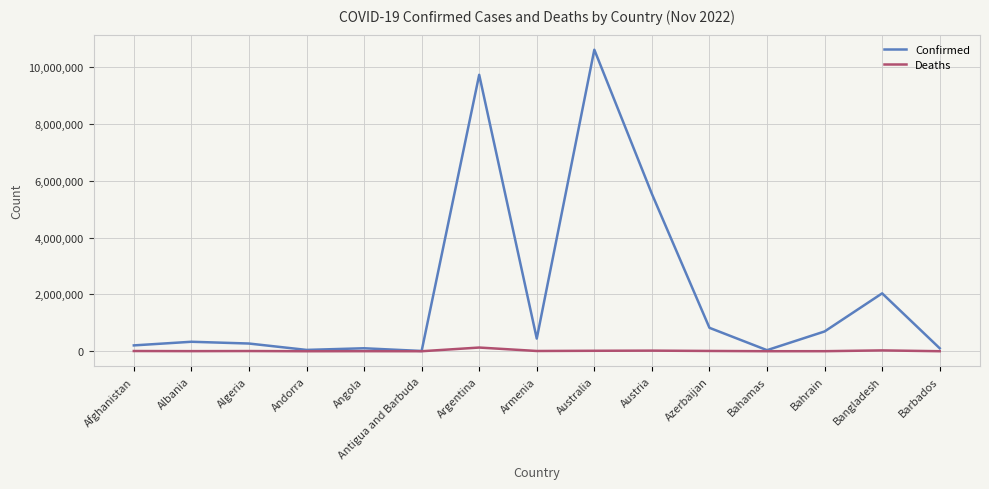

At how many categories does at least one series exceed 5031291?

3